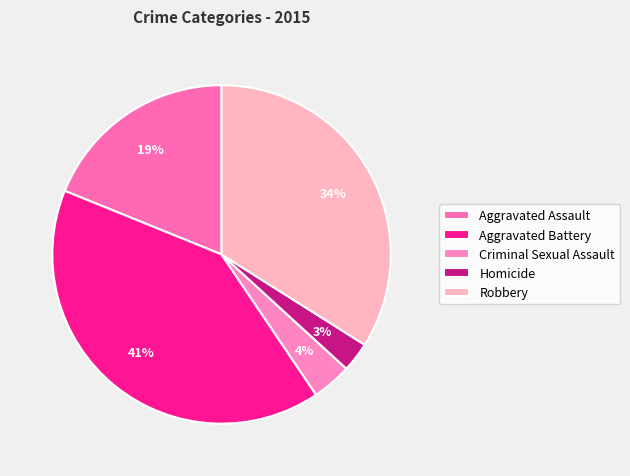

Between Aggravated Assault and Robbery, which is larger?

Robbery